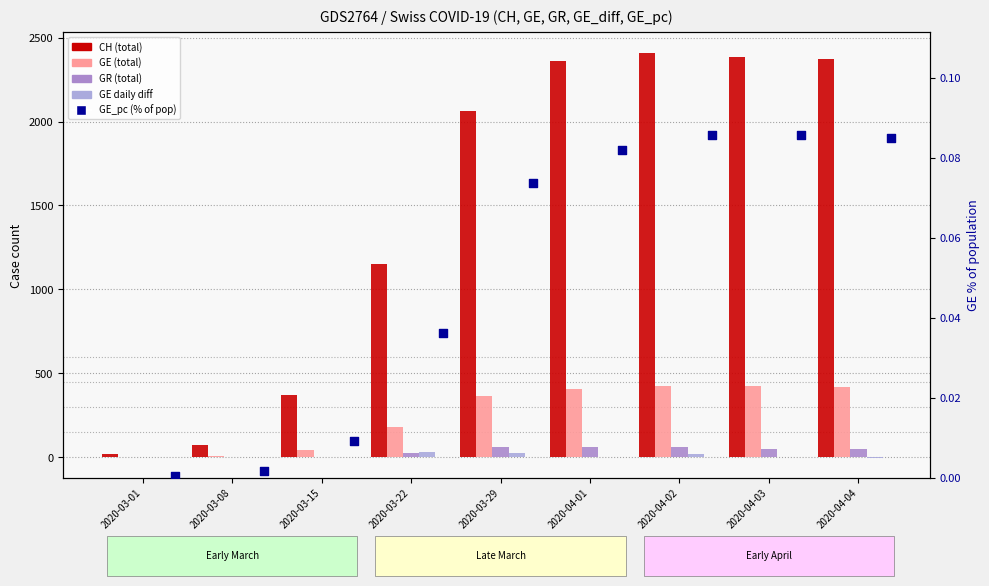

Which series has the widest spread of Y values?

CH (total)